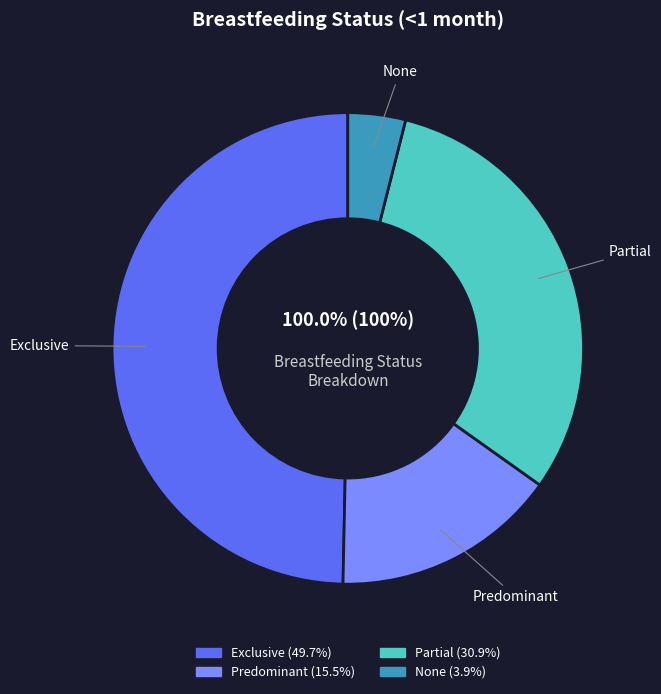

Is there any slice that represents more than half of the pie?

No